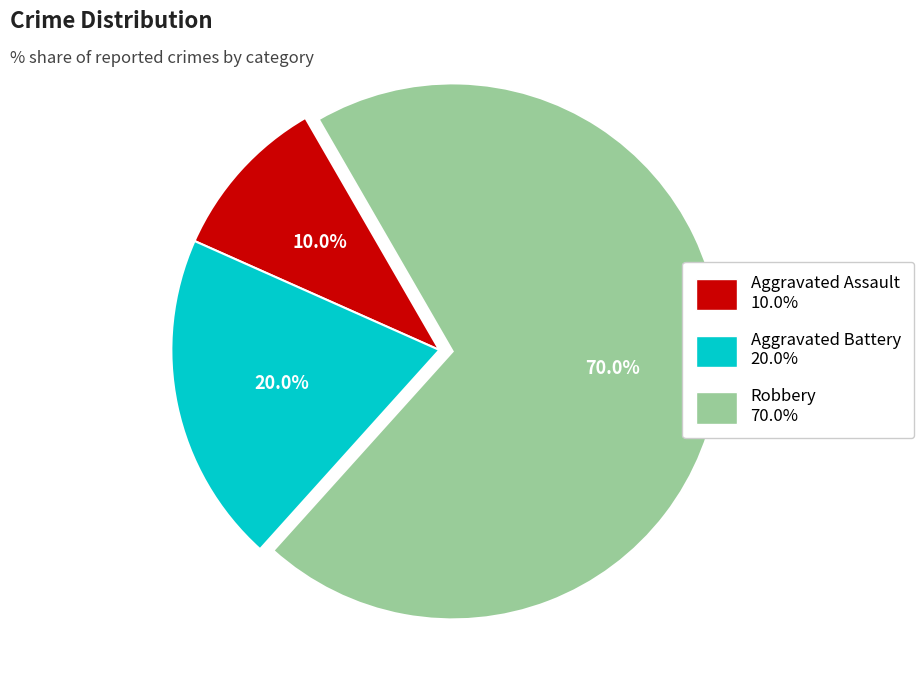

How many slices are in this pie chart?

3